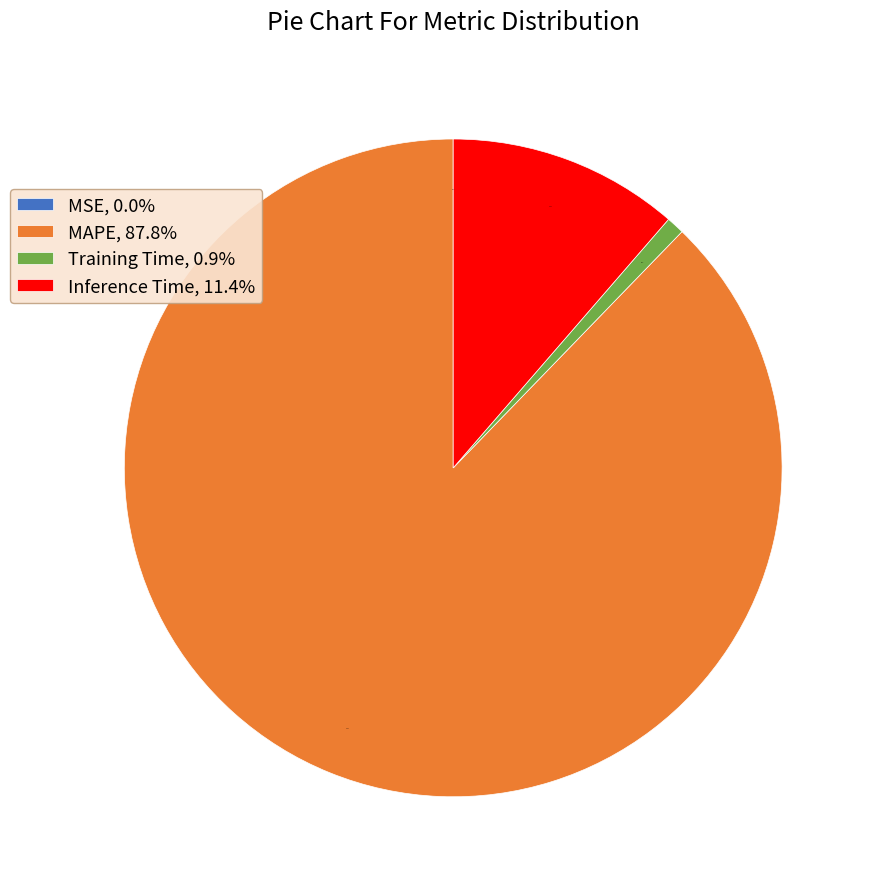

Does MAPE represent more than half of the total?

Yes